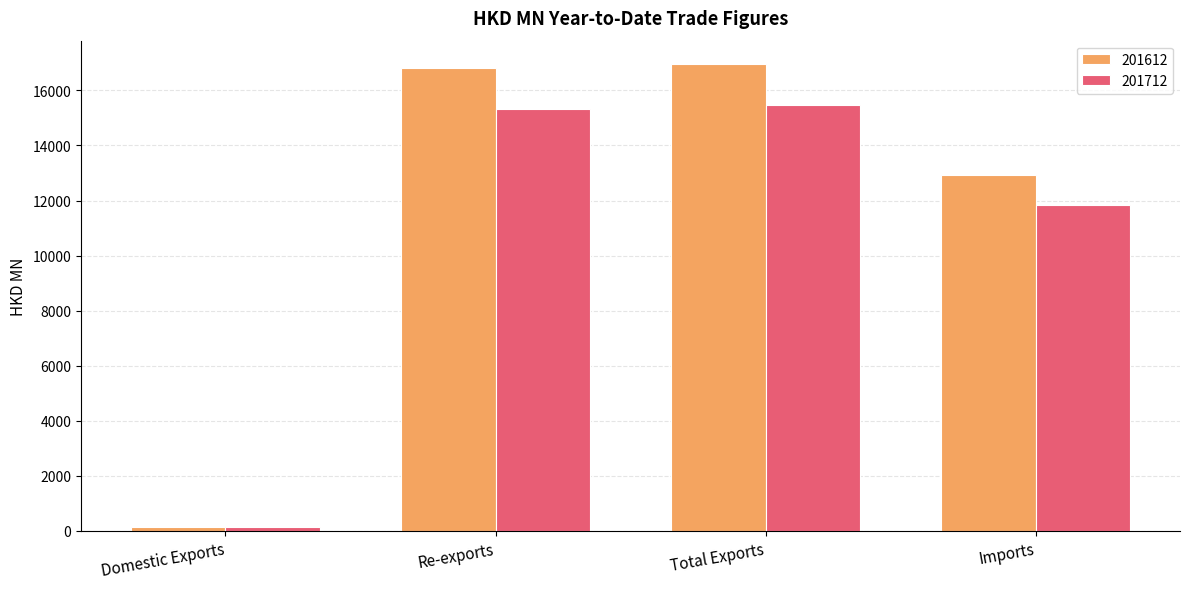

What is the highest value of the 201612 series?

16959.2